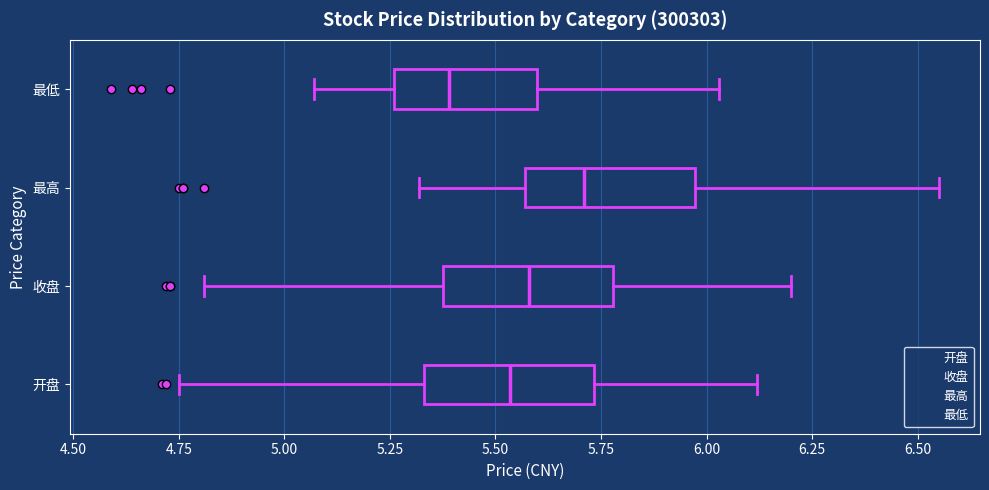

Reading bottom to top, read every box against the x-axis: the position of its median line, the range the box covers, and the ends of its whiskers. The values are not printed on the chart, so give them approximately, as read against the axis.

开盘: median 5.55, box 5.35 to 5.75, whiskers 4.75 to 6.10
收盘: median 5.60, box 5.40 to 5.80, whiskers 4.80 to 6.20
最高: median 5.70, box 5.55 to 5.95, whiskers 5.30 to 6.55
最低: median 5.40, box 5.25 to 5.60, whiskers 5.05 to 6.05